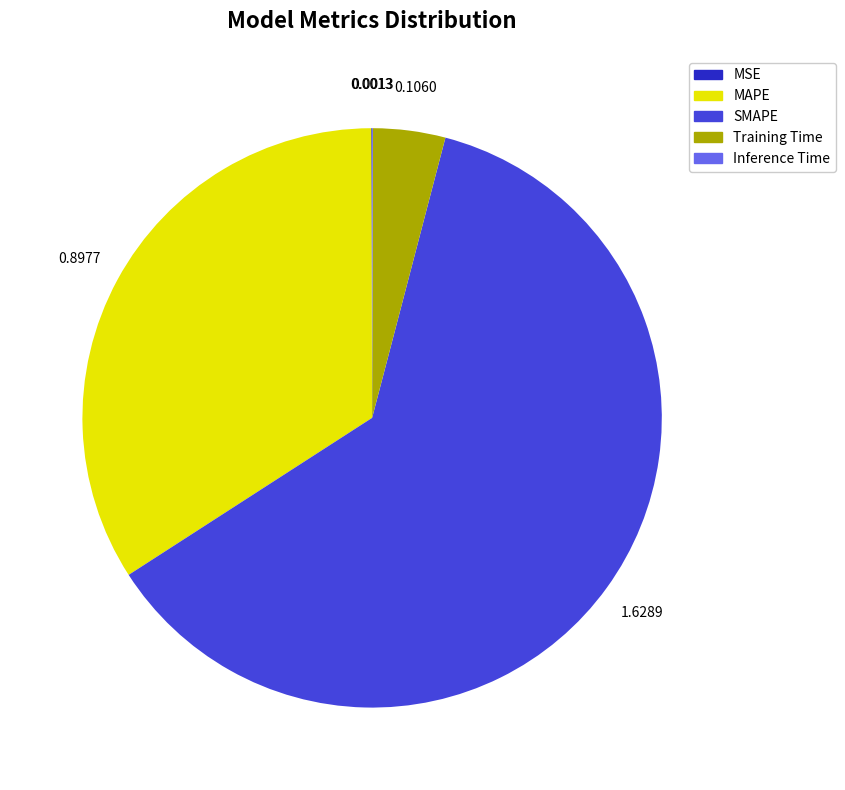

Does any single category account for the majority?

Yes